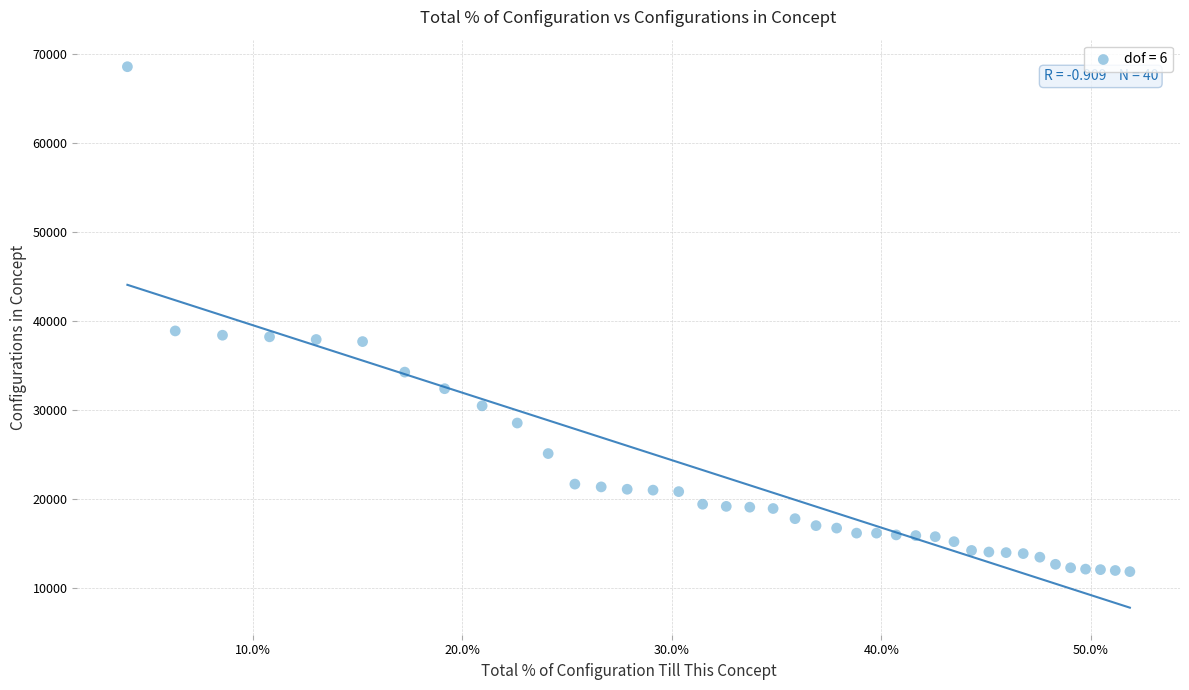

What is the range of Y values (max minus min)?

56640